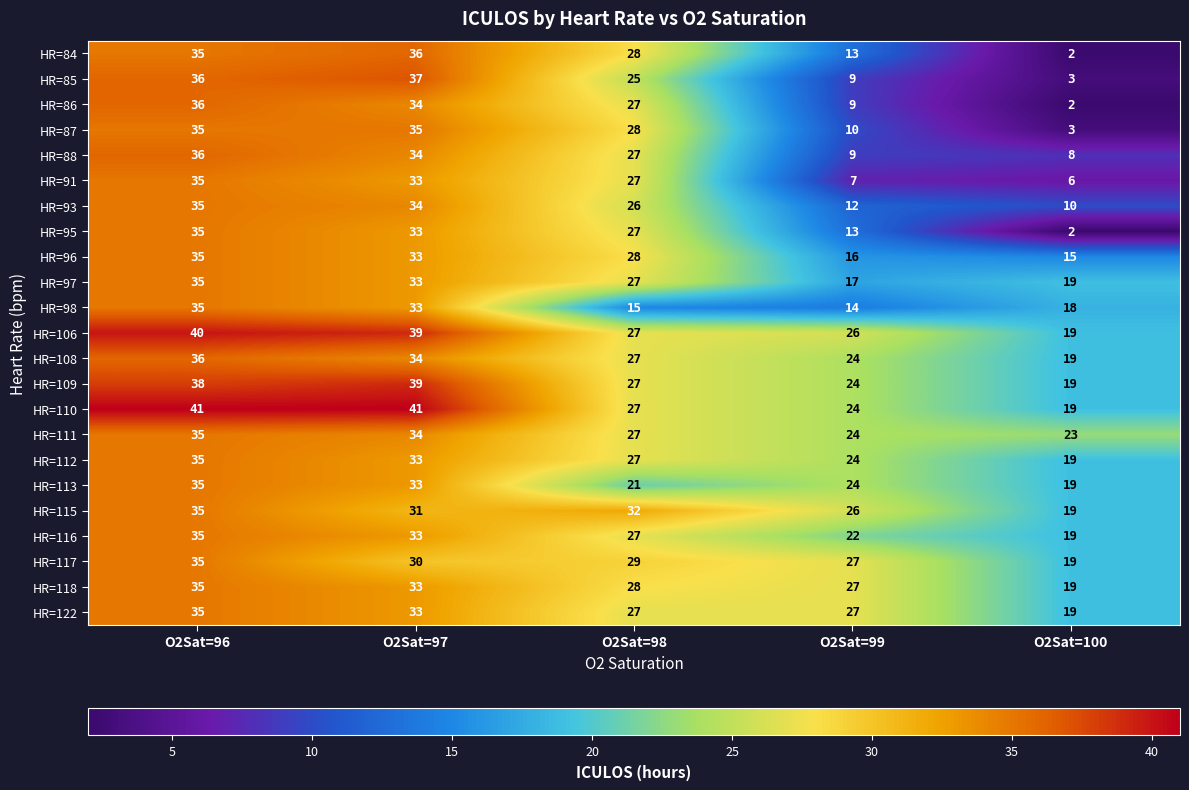

What is the difference between the second highest and second lowest values in the HR=93 series?

22